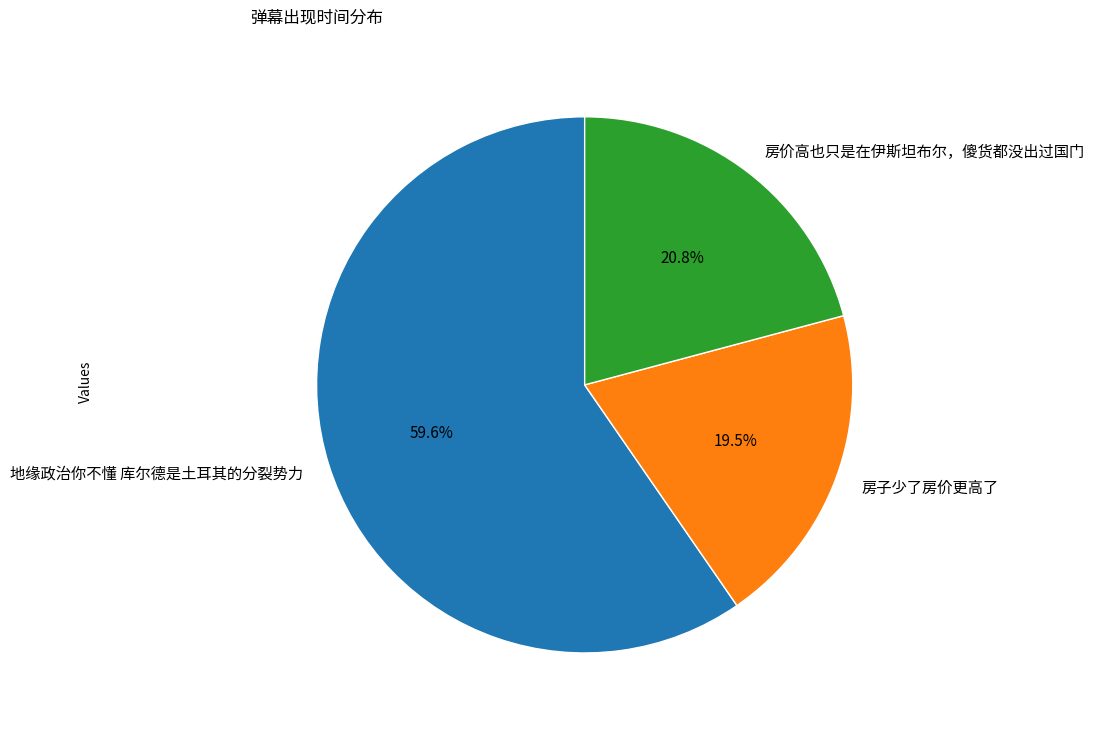

The 房价高也只是在伊斯坦布尔，傻货都没出过国门 slice represents 36% of the pie. True or false?

False